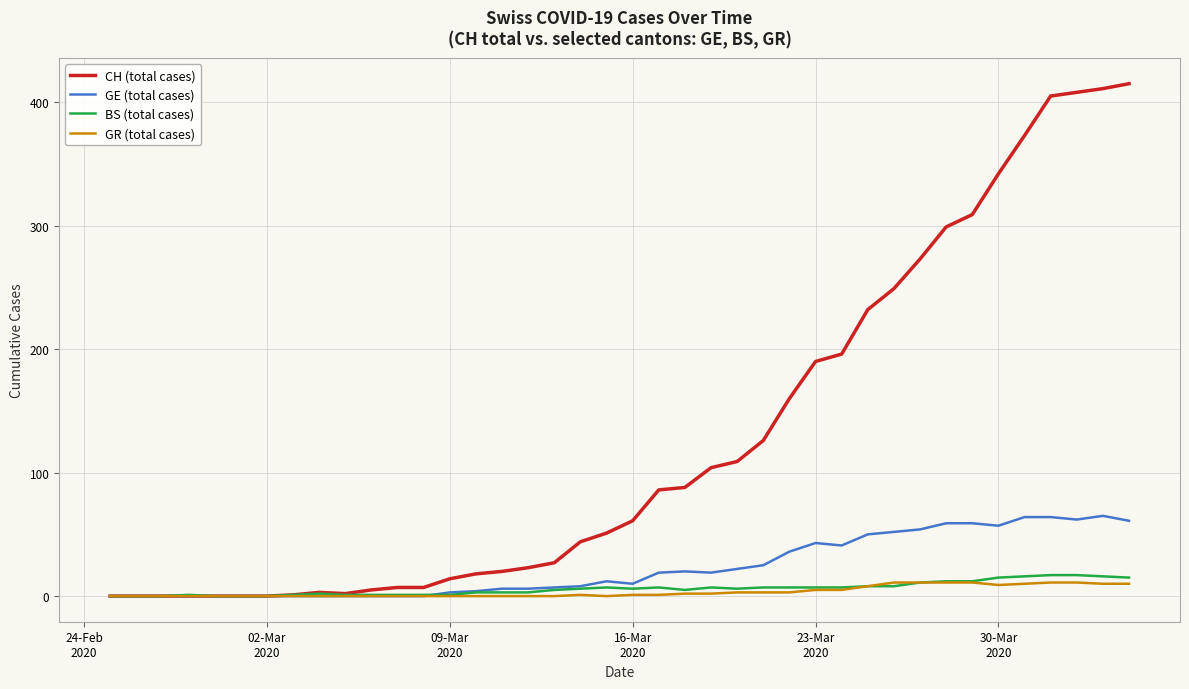

Which series has the largest range (max minus min)?

CH (total cases)